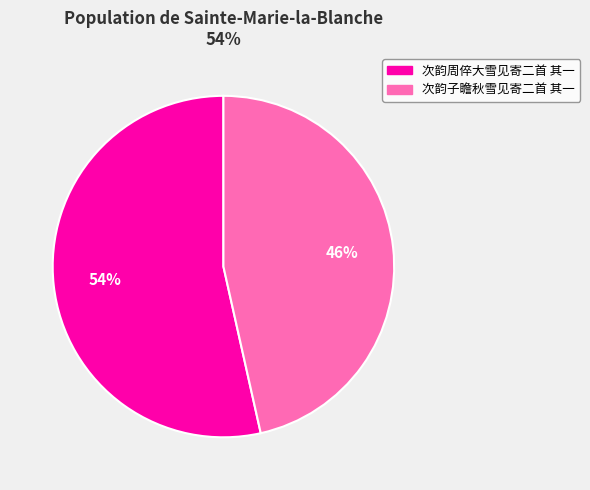

Rank the categories by value from highest to lowest.

次韵周倅大雪见寄二首 其一, 次韵子瞻秋雪见寄二首 其一